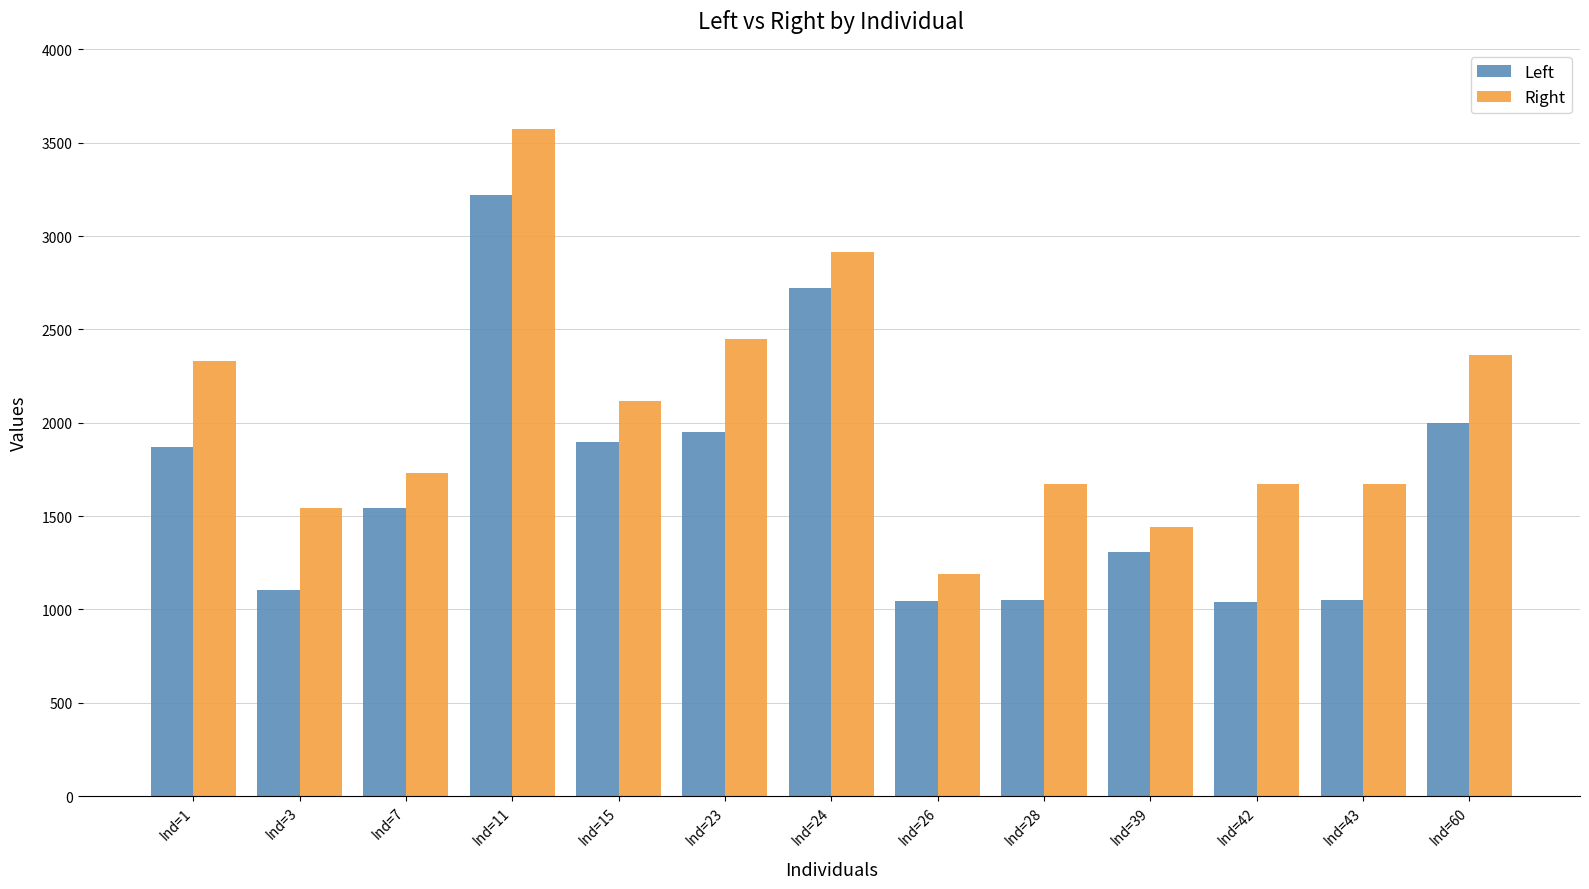

How many groups of bars are there?

13